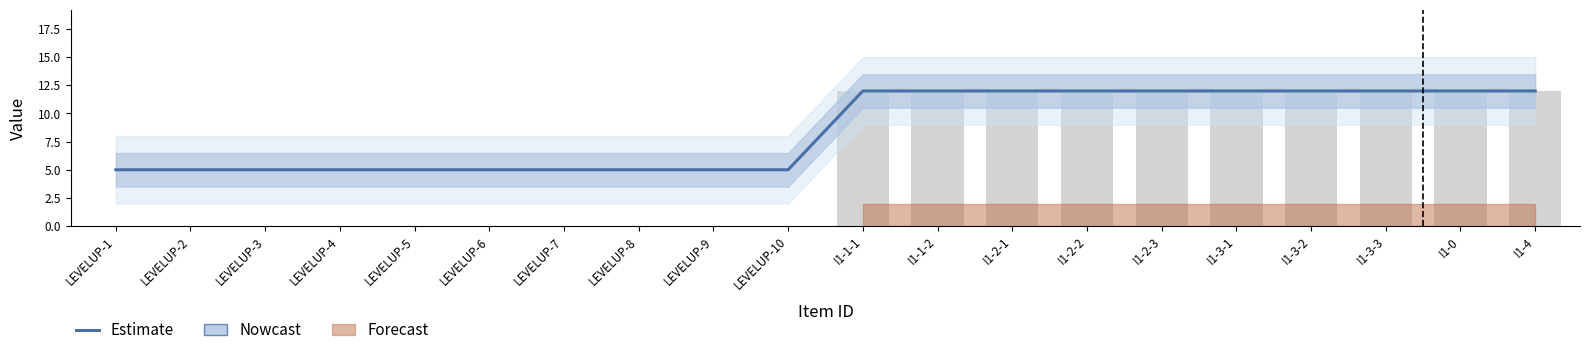

What is the difference between the maximum and minimum values?

7